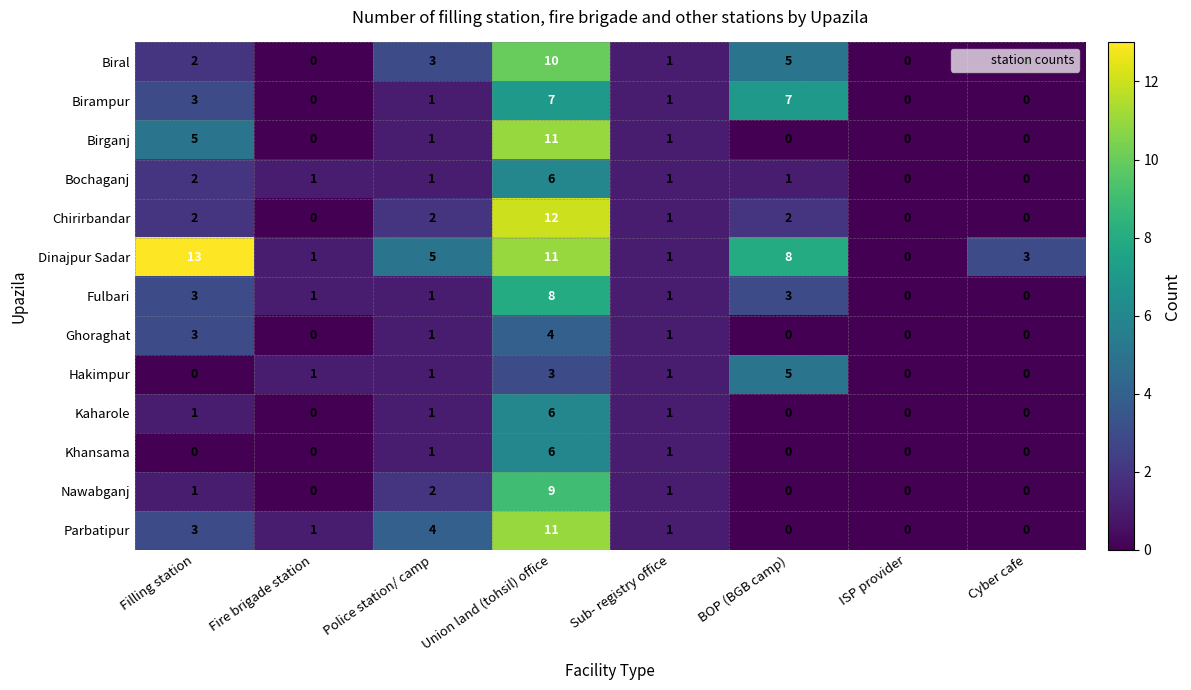

What is the difference between the second highest and second lowest values in the Dinajpur Sadar series?

10